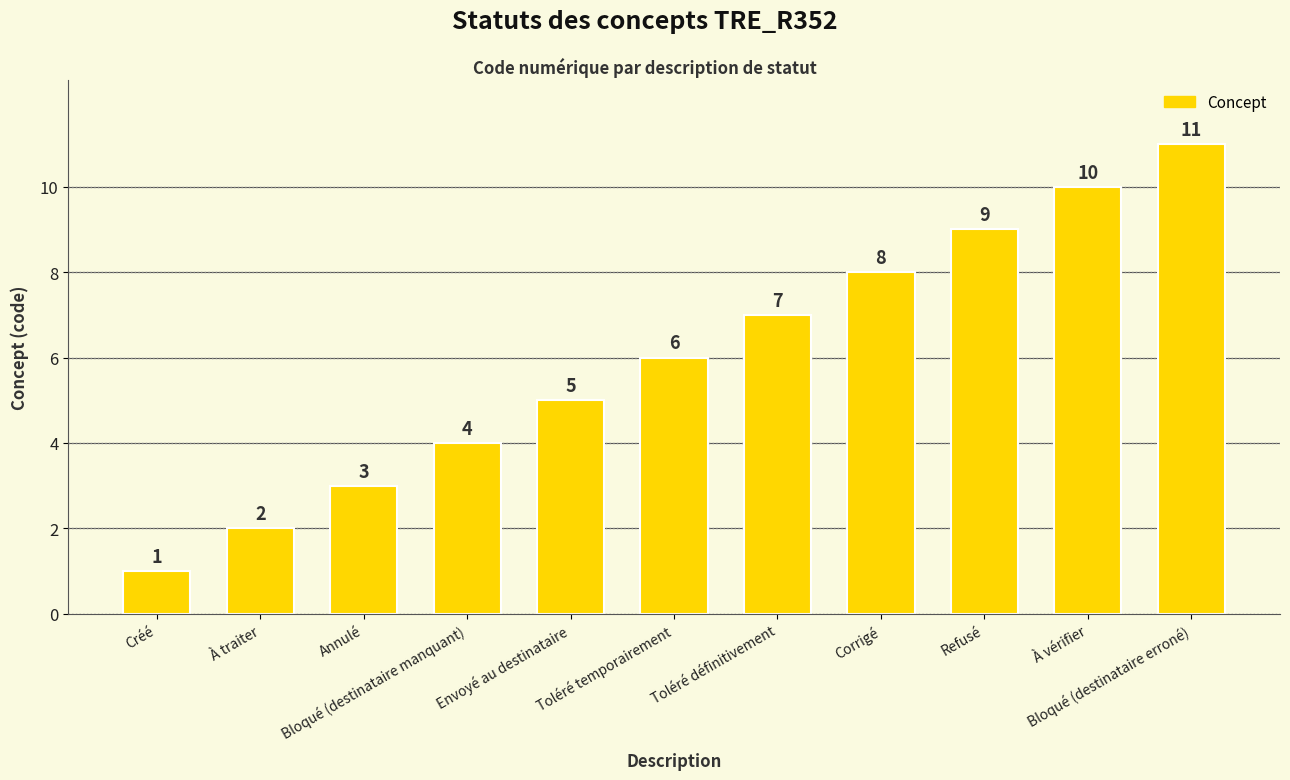

Reading left to right, extract all data points from this chart.

1	2	3	4	5	6	7	8	9	10	11